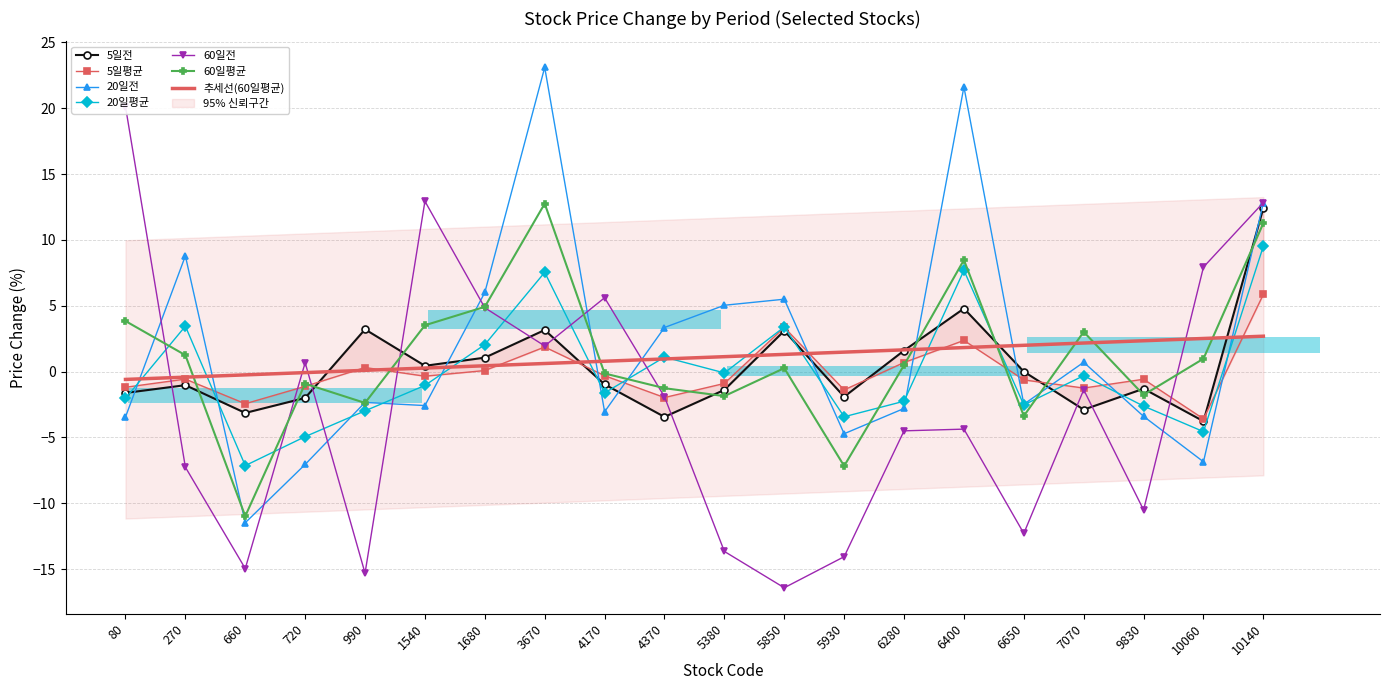

Which series has the widest spread of values?

60일전